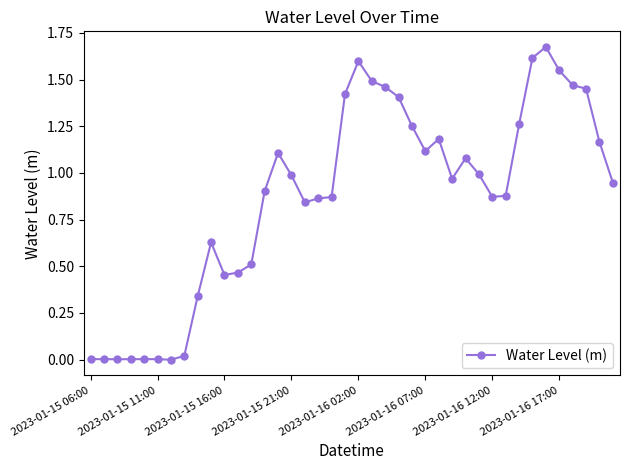

True or false: there are more than 1 points higher than both neighbors.

True